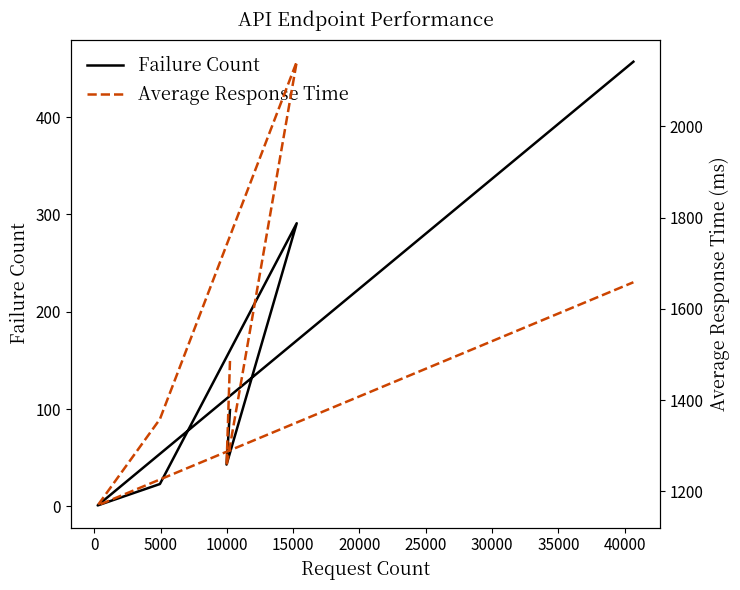

How many data points does each series have?

6